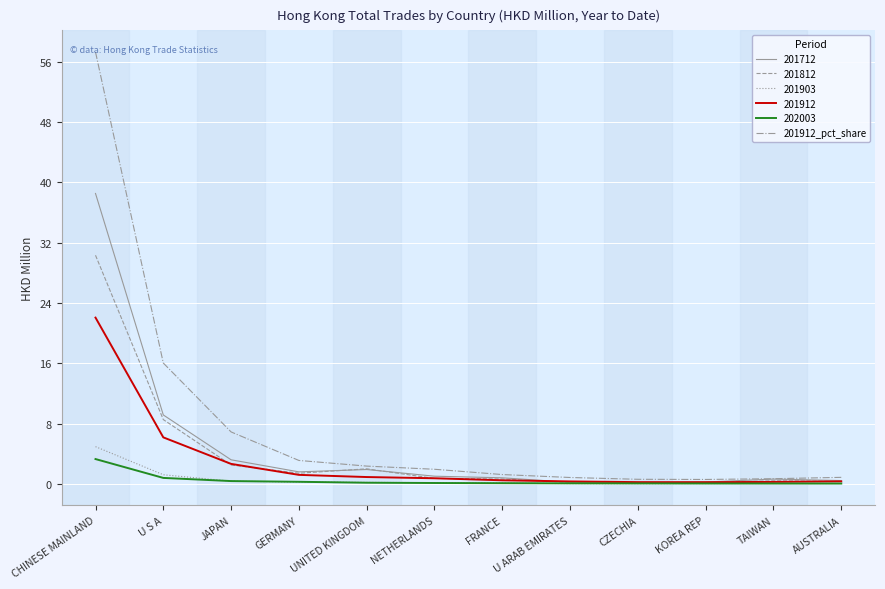

Is the value of 201903 at CHINESE MAINLAND greater than the value of 201912 at JAPAN?

Yes